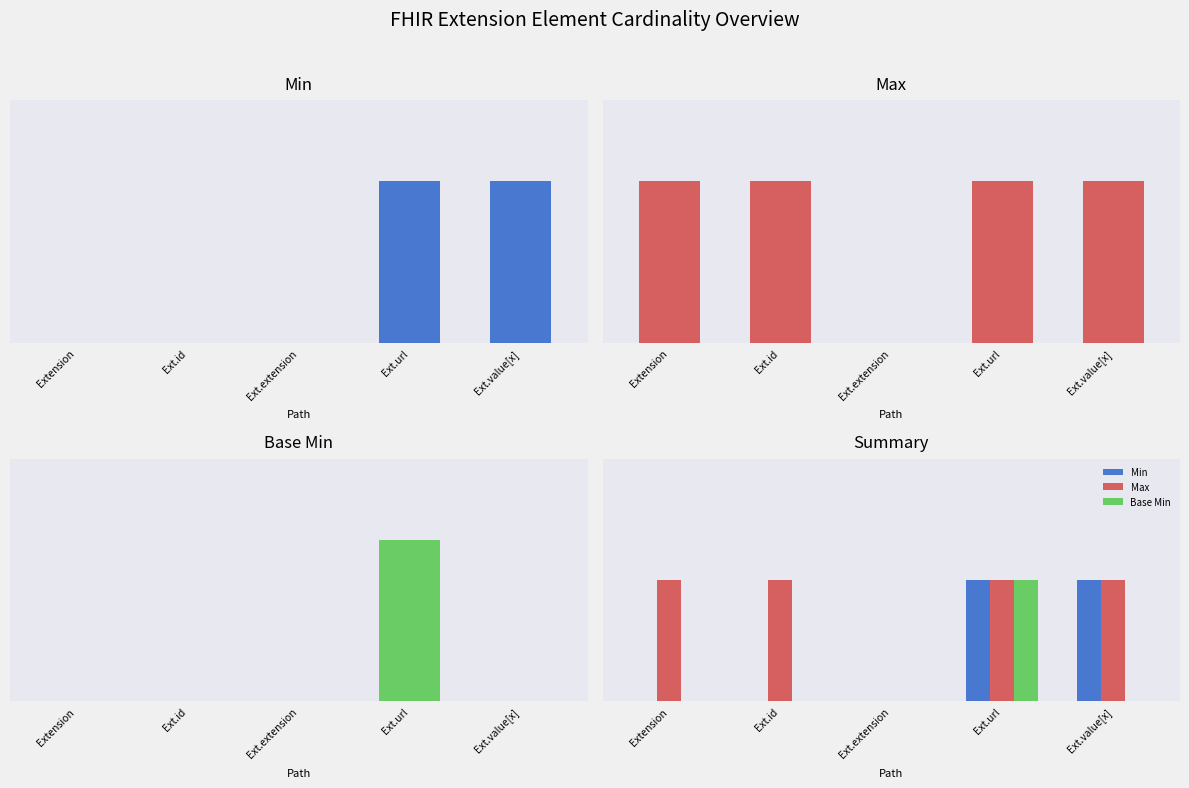

Which series has the largest total across all categories?

Max